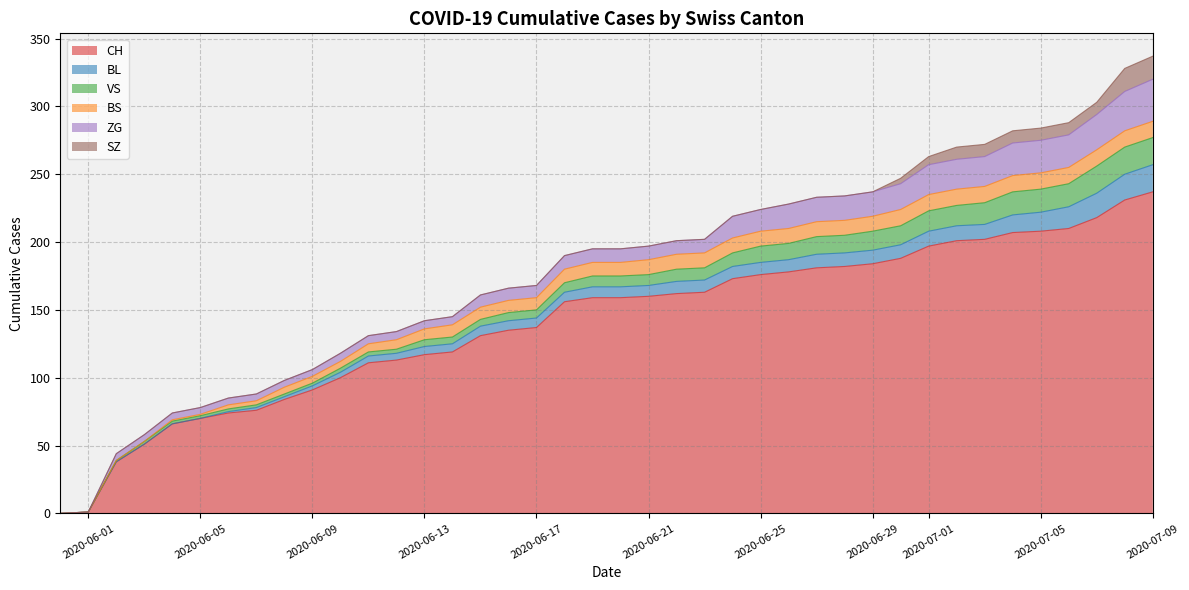

True or false: BS has more than 2 points higher than both neighbors.

False